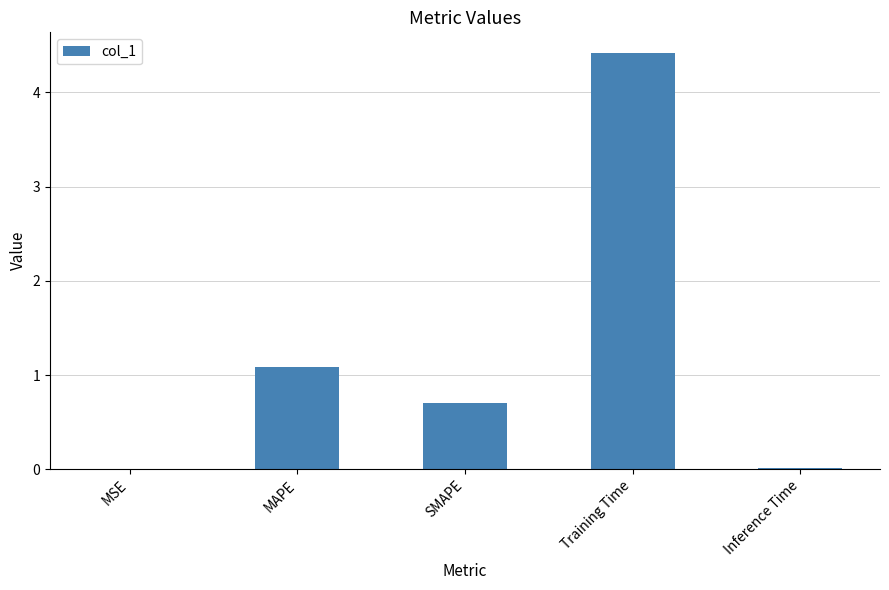

What is the sum of all values?

6.2